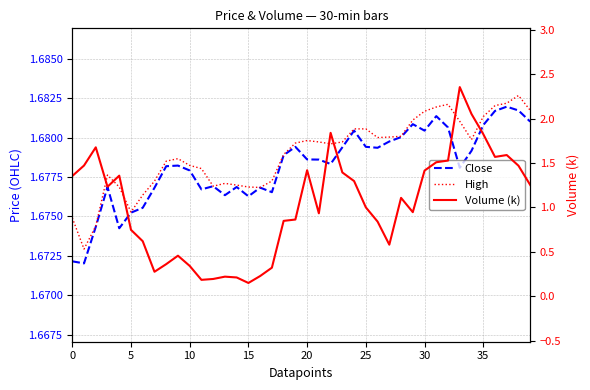

What is the value of the Volume (k) point at the 1st from the left?

1.4